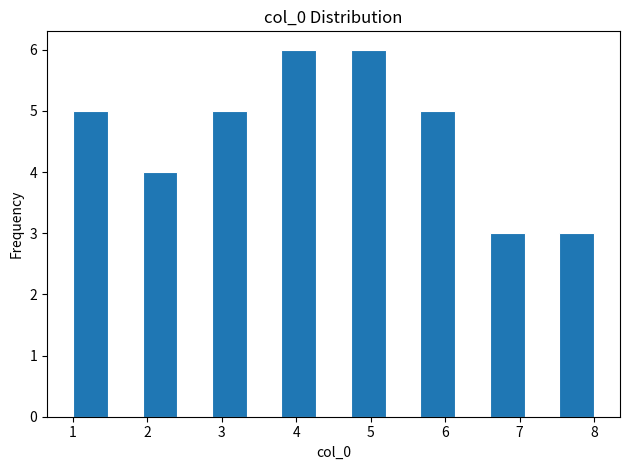

Reading left to right, transcribe this chart: for each bar, give the range it covers on the x-axis and its height. Neither the bar edges nor the heights are printed on the chart, so give them approximately, as read against the axes.

1.0 to 1.5: 5
1.5 to 1.9: 0
1.9 to 2.4: 4
2.4 to 2.9: 0
2.9 to 3.3: 5
3.3 to 3.8: 0
3.8 to 4.3: 6
4.3 to 4.7: 0
4.7 to 5.2: 6
5.2 to 5.7: 0
5.7 to 6.1: 5
6.1 to 6.6: 0
6.6 to 7.1: 3
7.1 to 7.5: 0
7.5 to 8.0: 3